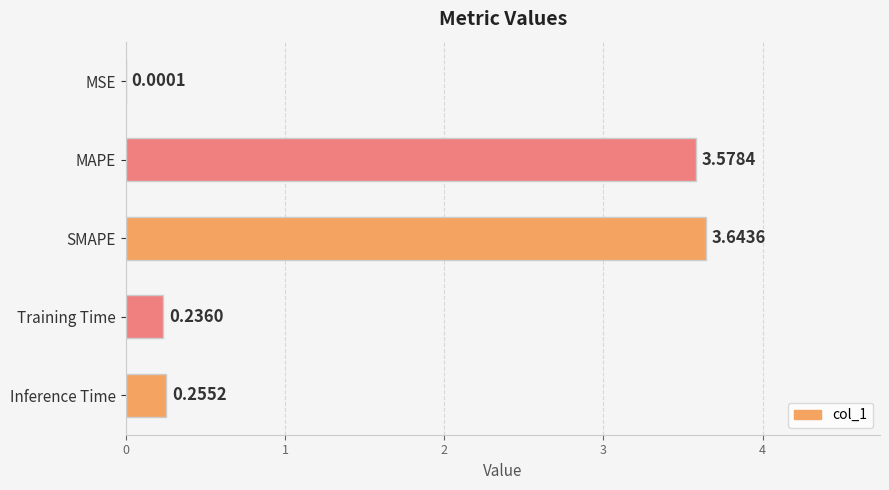

What is the sum of all values?

7.7